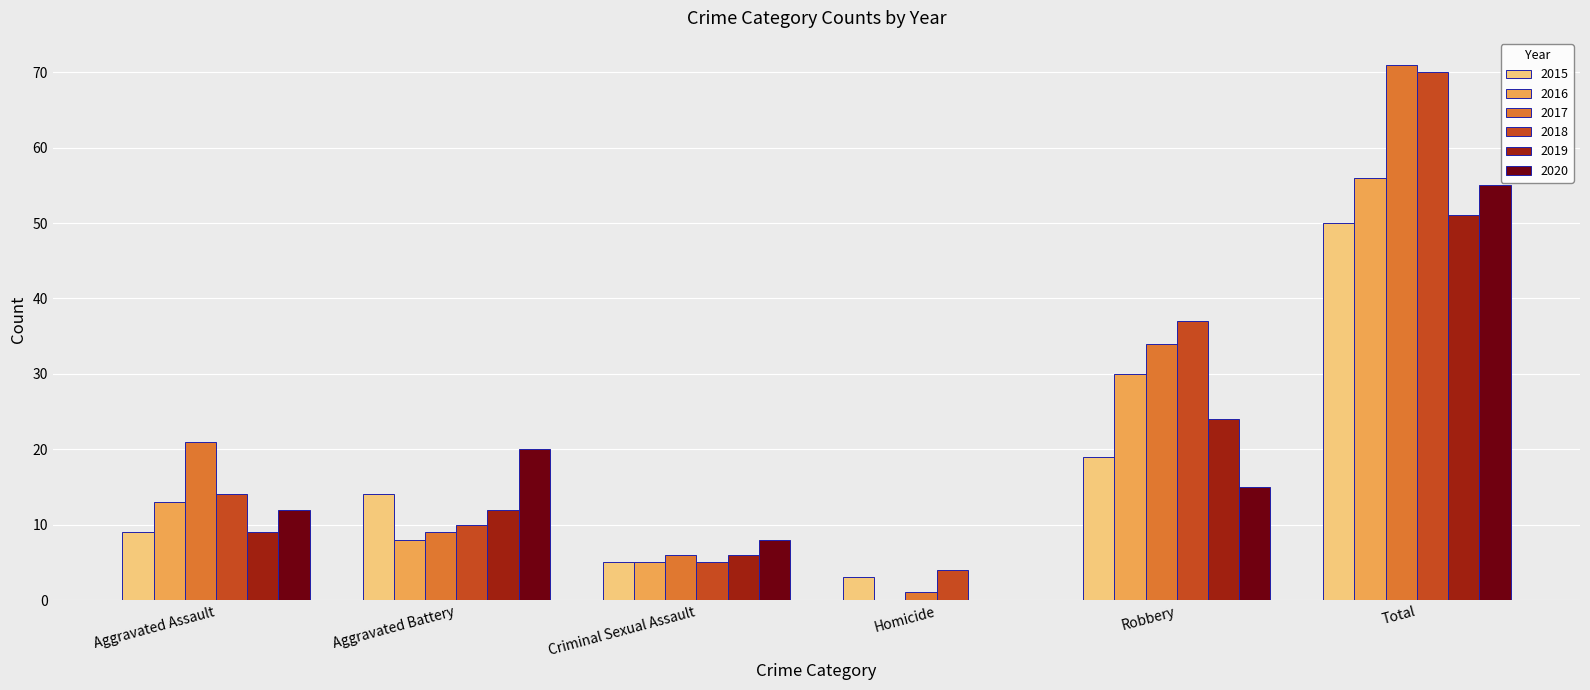

What is the difference between the 2017 values at Criminal Sexual Assault and Aggravated Battery?

3